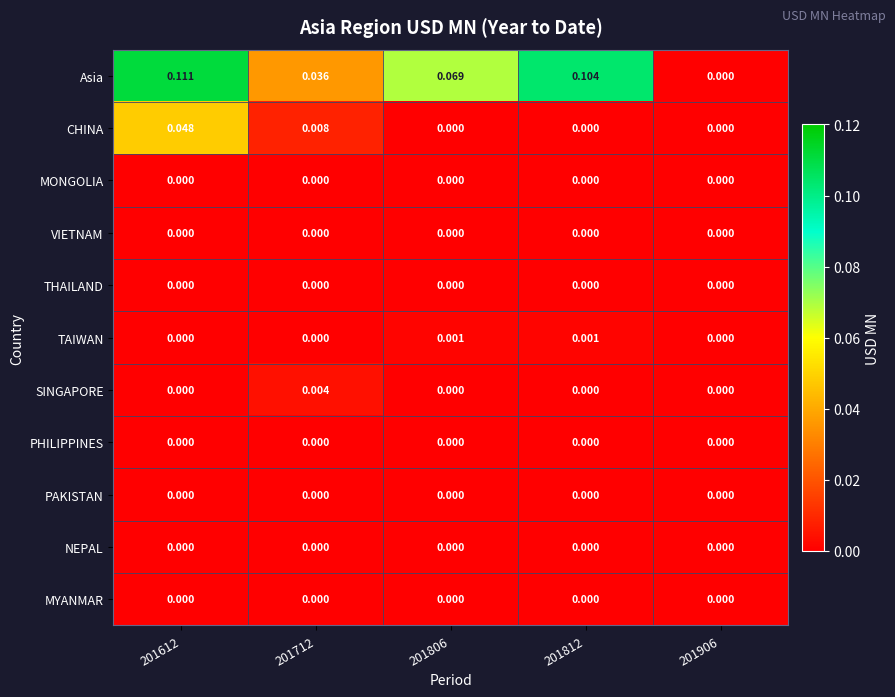

Between 201712 and 201806, which series saw the biggest shift?

Asia